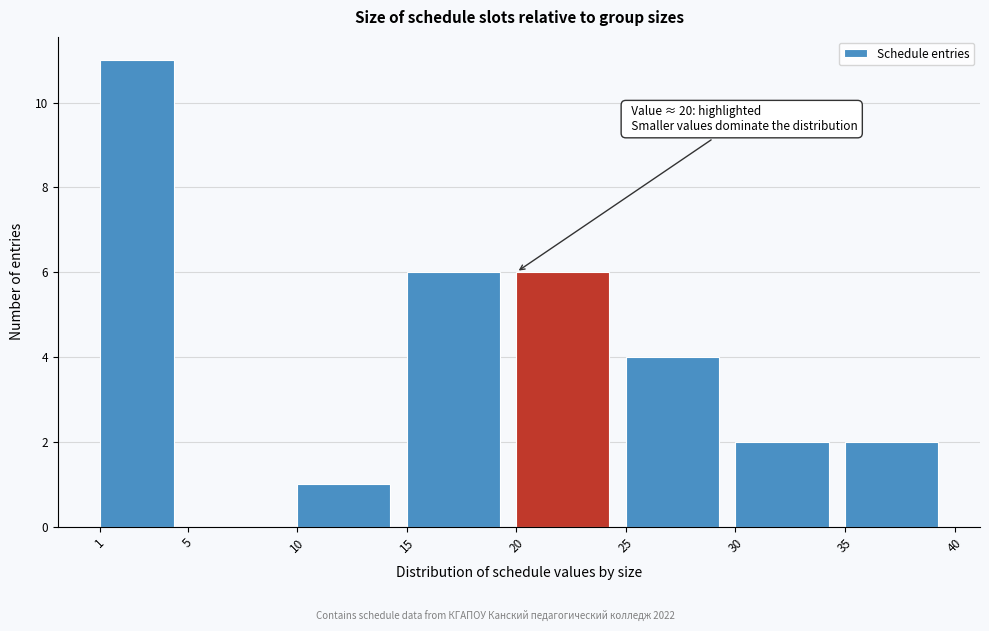

Over which range of the x-axis is the bar tallest?

1 to 5